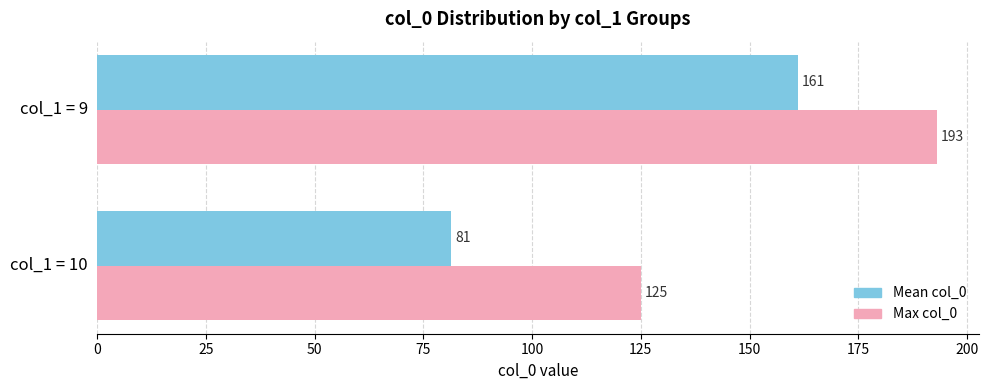

True or false: Mean col_0 has a value of 128.4 at col_1 = 10.

False